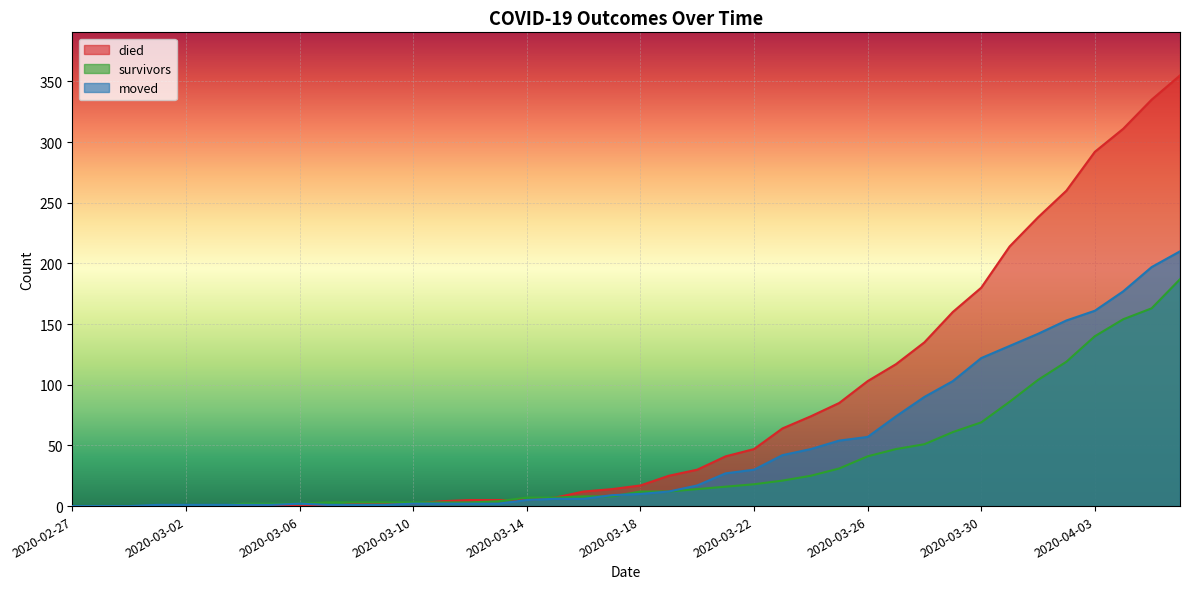

What are all the series names shown in the legend?

died, survivors, moved